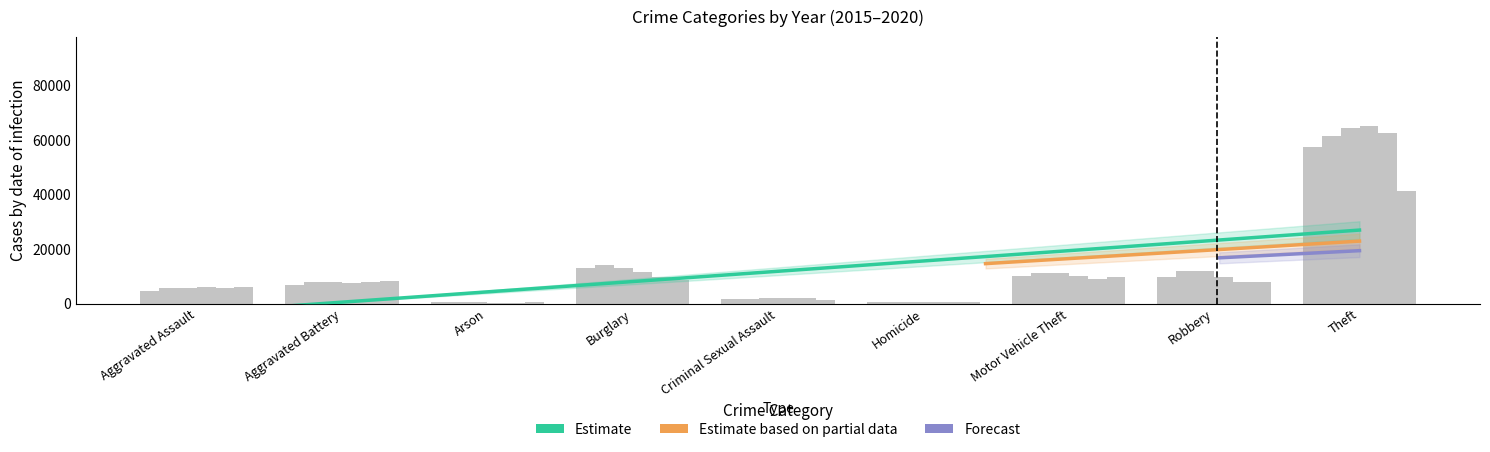

What is the difference between the 2019 values at Theft and Criminal Sexual Assault?

60586